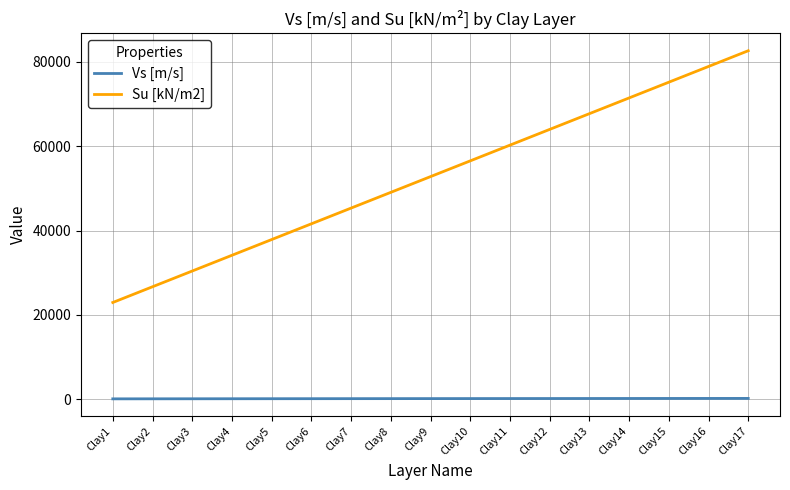

What is the approximate value of Vs [m/s] at Clay5?

142.4